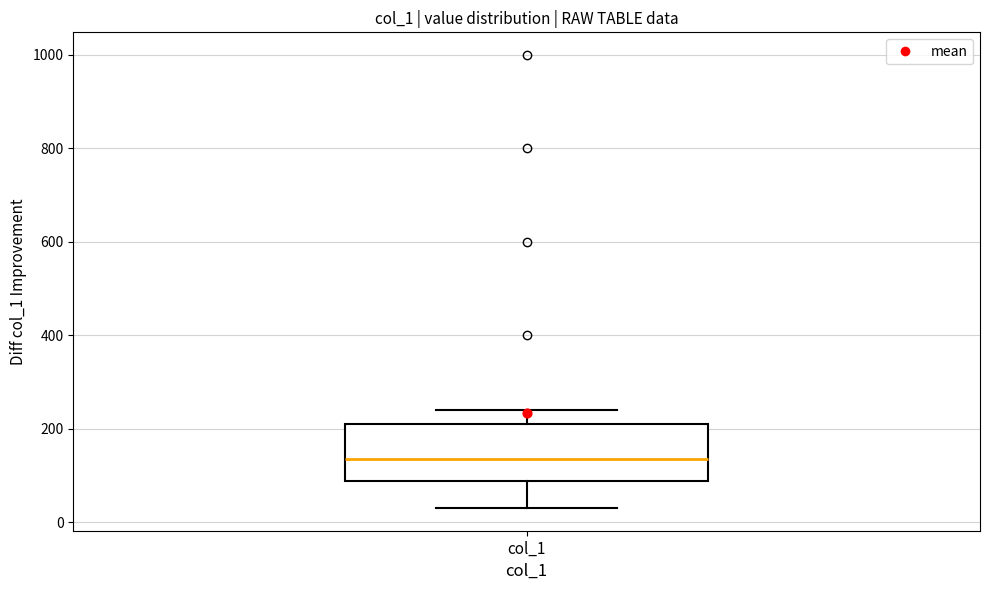

Where is the upper edge of the box for col_1 on the y-axis? The values are not printed on the chart, so give them approximately, as read against the axis.

220